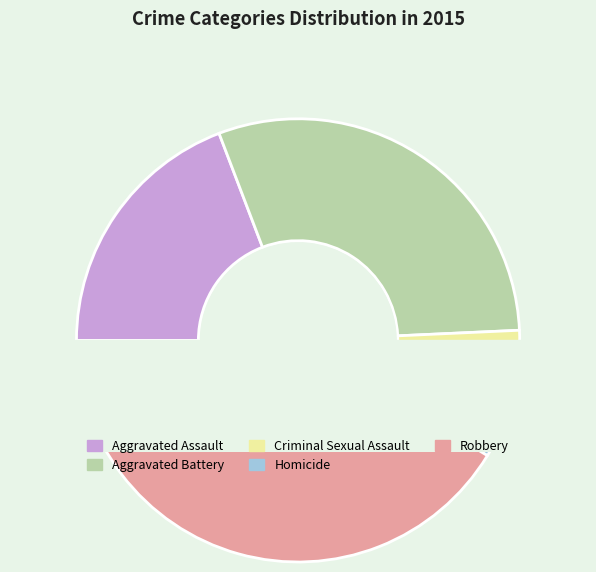

To the nearest percent, what is the combined percentage of Robbery and Criminal Sexual Assault?

49%